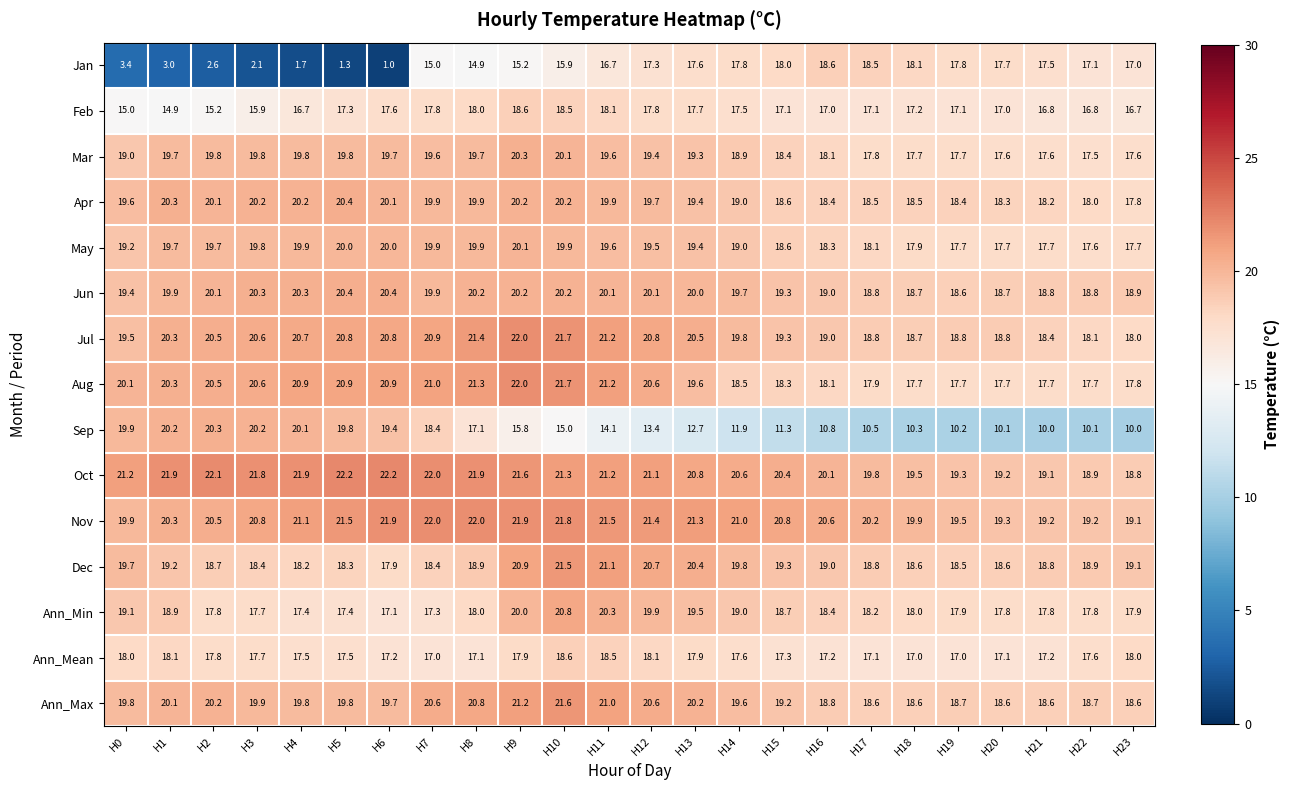

What is the difference between the maximum and minimum values in the Ann_Max series?

3.0